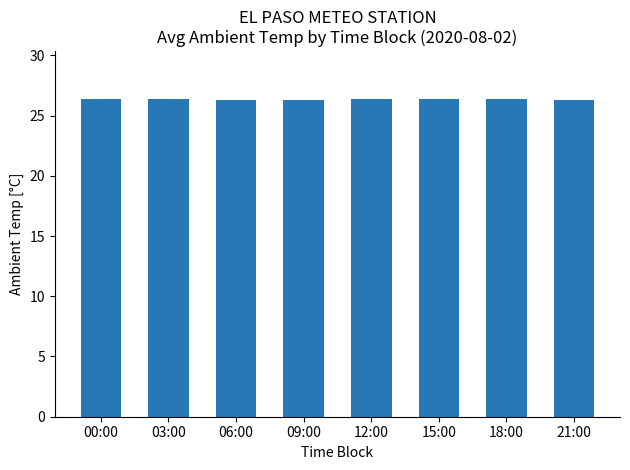

The value at 18:00 is 44.9. True or false?

False